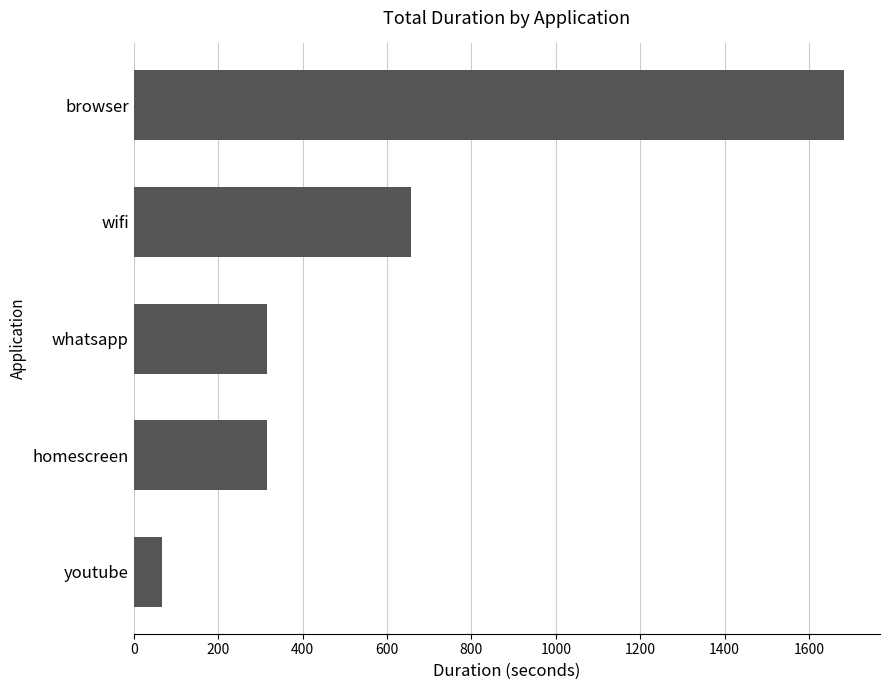

The chart shows a value of 656 at wifi. True or false?

True